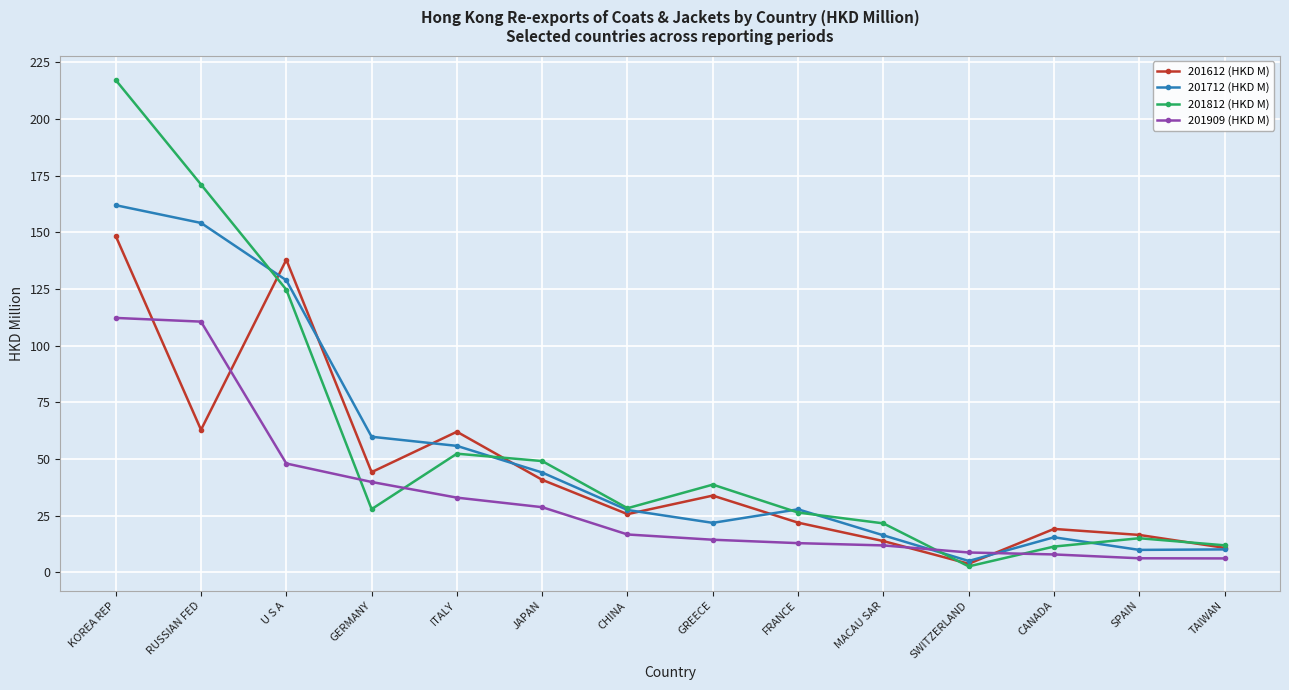

Which category has the highest value in the 201712 (HKD M) series?

KOREA REP